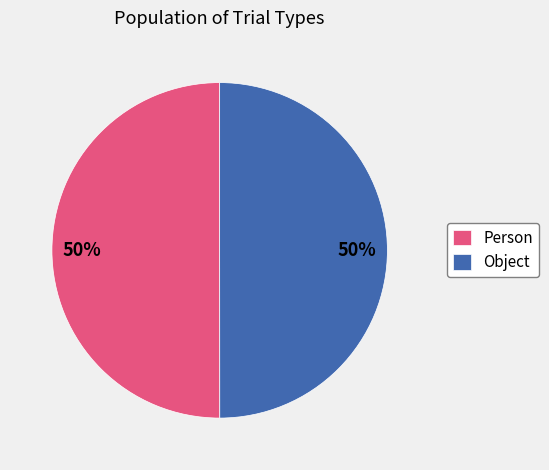

To the nearest percent, what percentage of the pie is Person?

50%